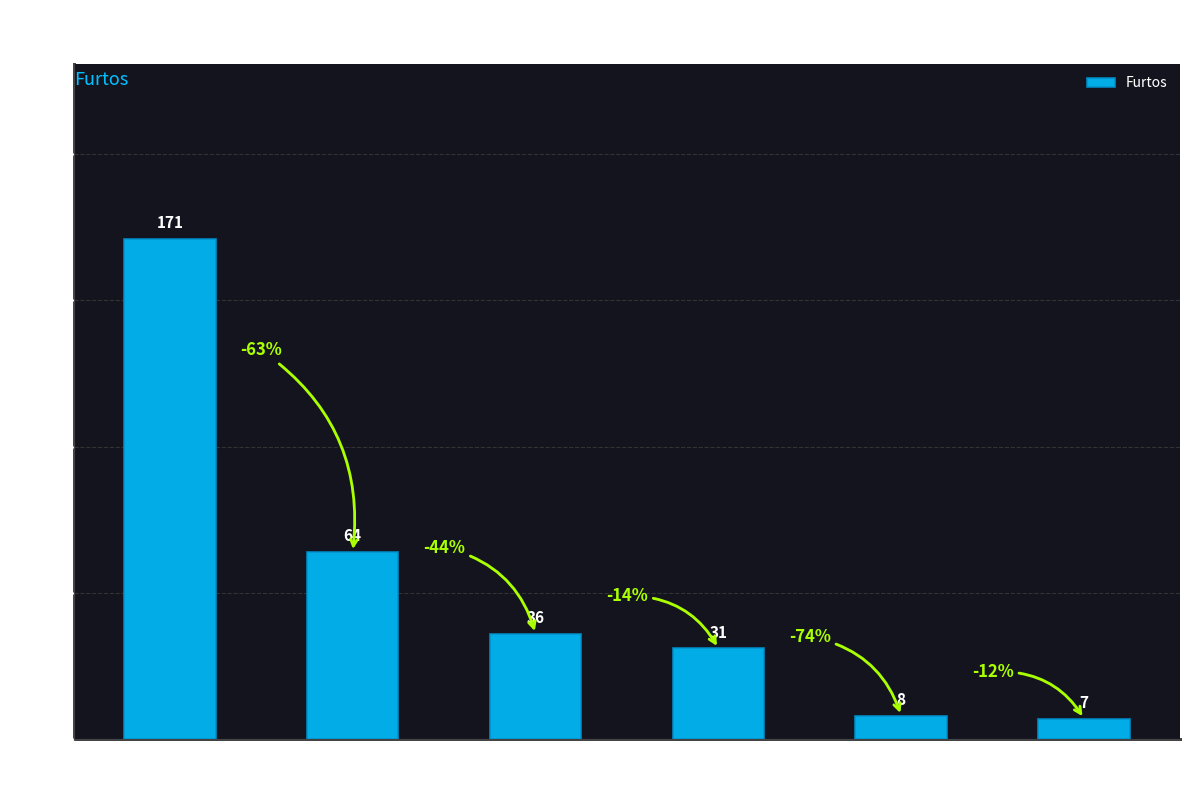

Where is the data nearest to the value 89?

ALEGRETE